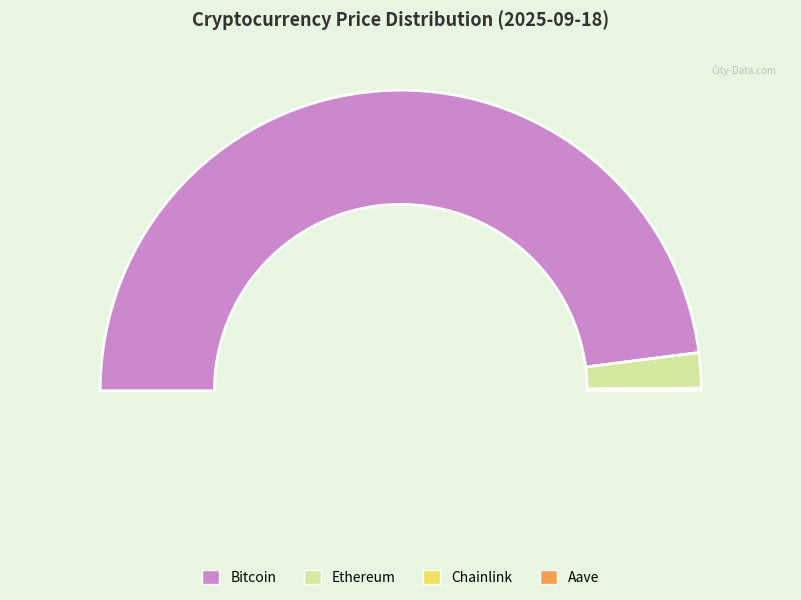

To the nearest percent, what is the difference between the Ethereum and Chainlink slice percentages?

4%